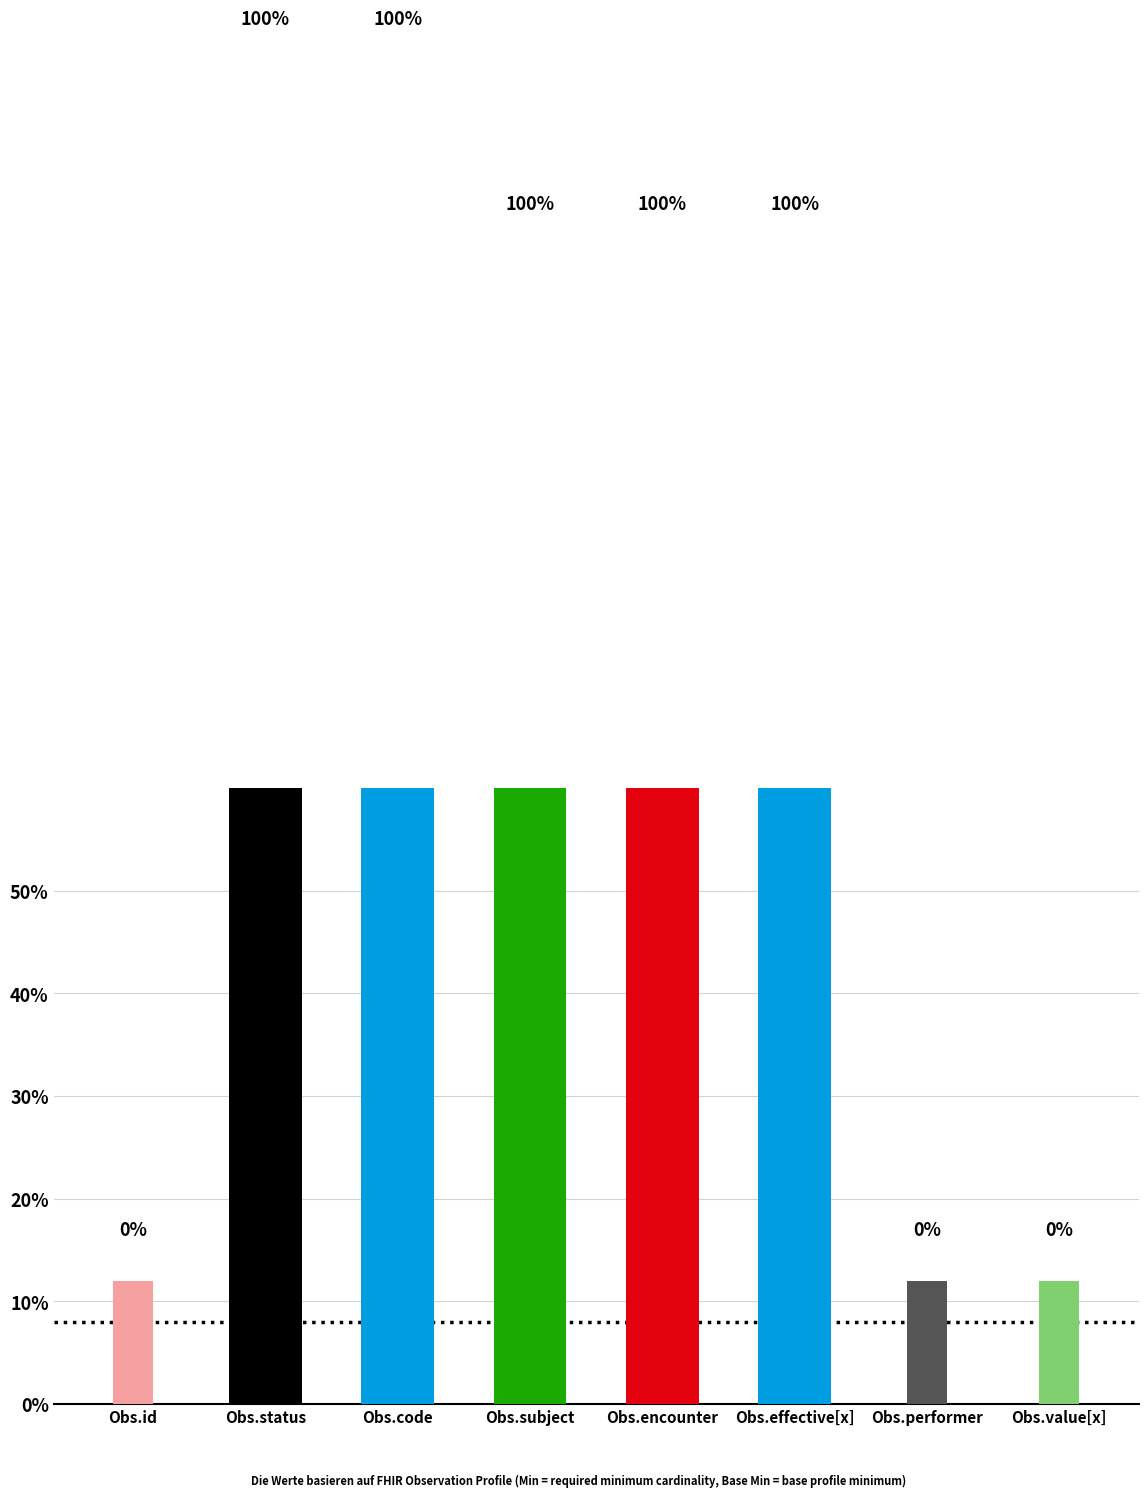

What is the label of the 8th bar from the left?

Observation.value[x]